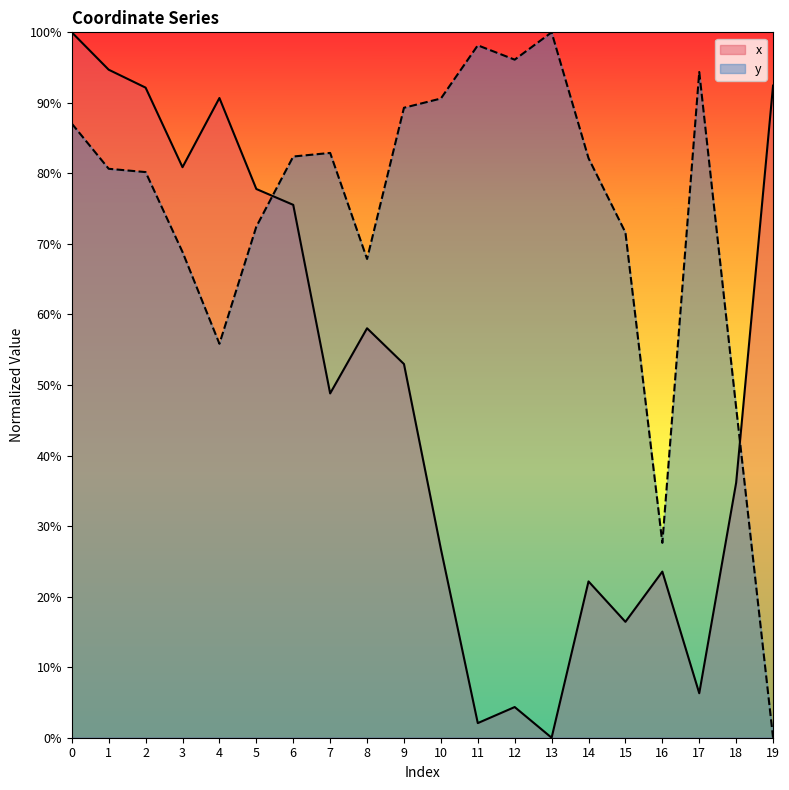

The value of x at 1 is 94.7. True or false?

True